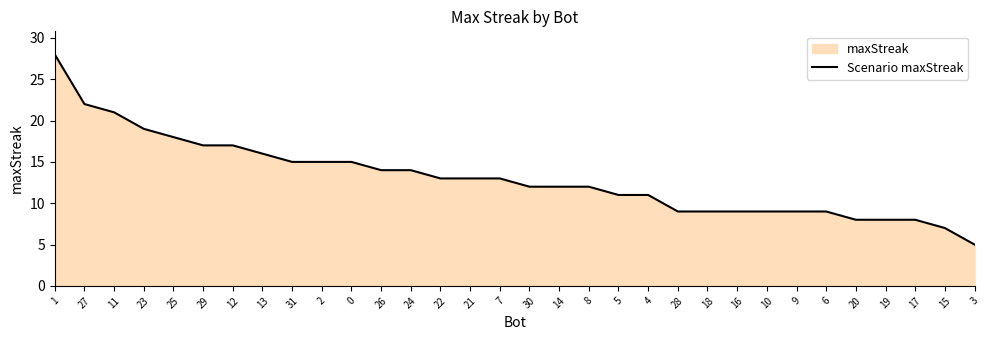

What is the label of the 1st point from the right?

3